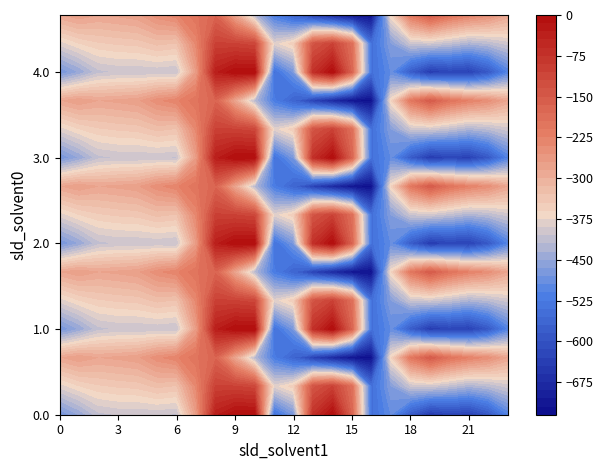

List the labels in order of 1.2 value, smallest first.

16, 15, 14, 13, 12, 11, 10, 17, 9, 23, 0, 2, 3, 4, 1, 22, 5, 6, 21, 18, 20, 7, 8, 19